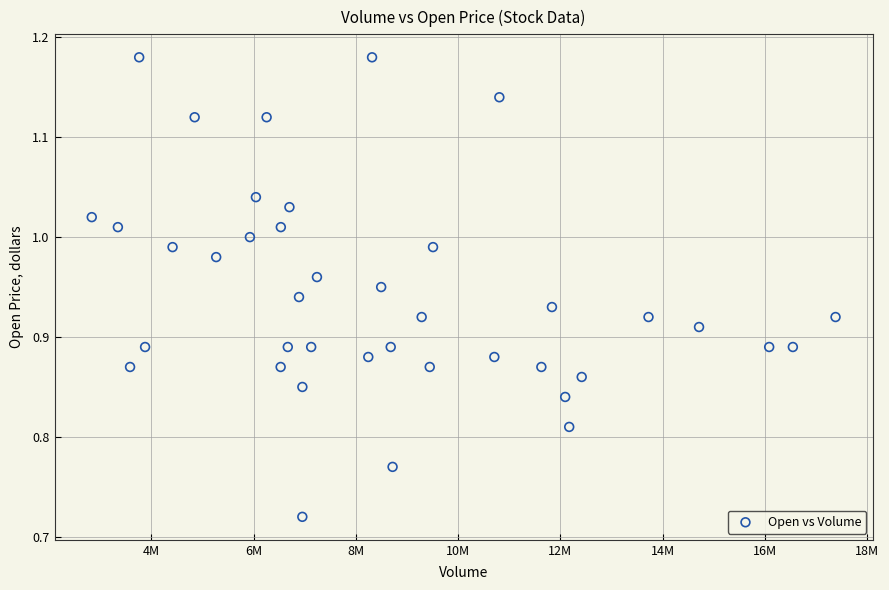

What is the range of Y values (max minus min)?

0.5